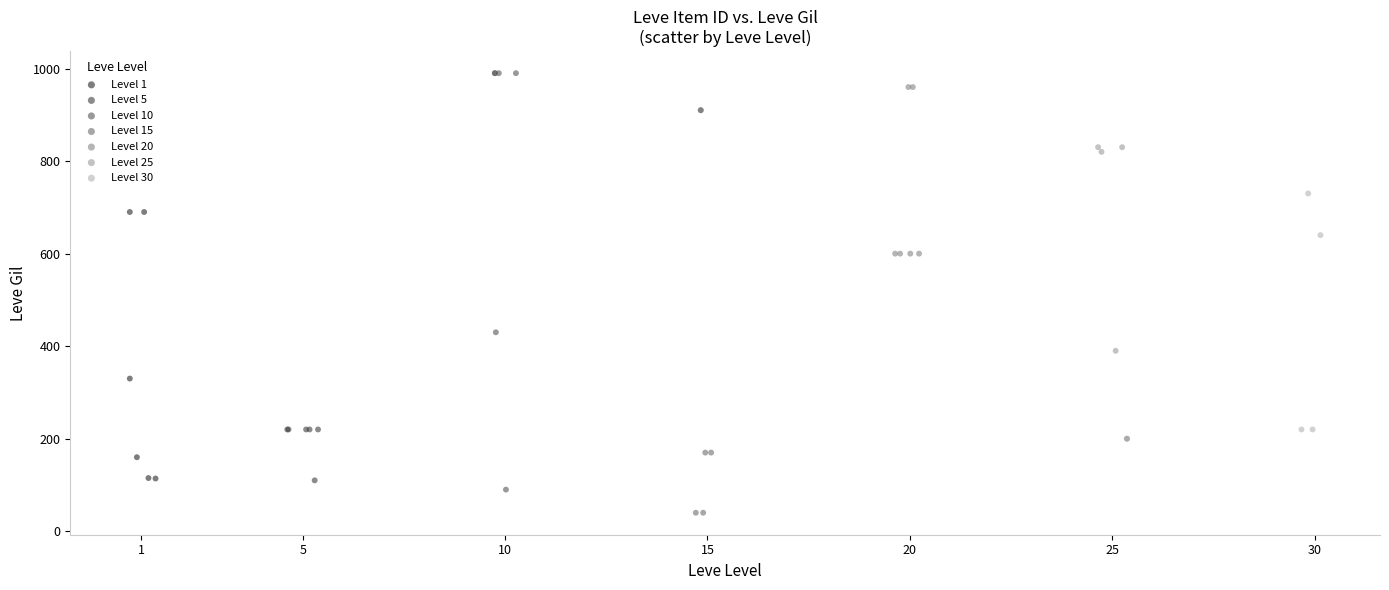

Which series reaches the maximum Y coordinate?

Level 10